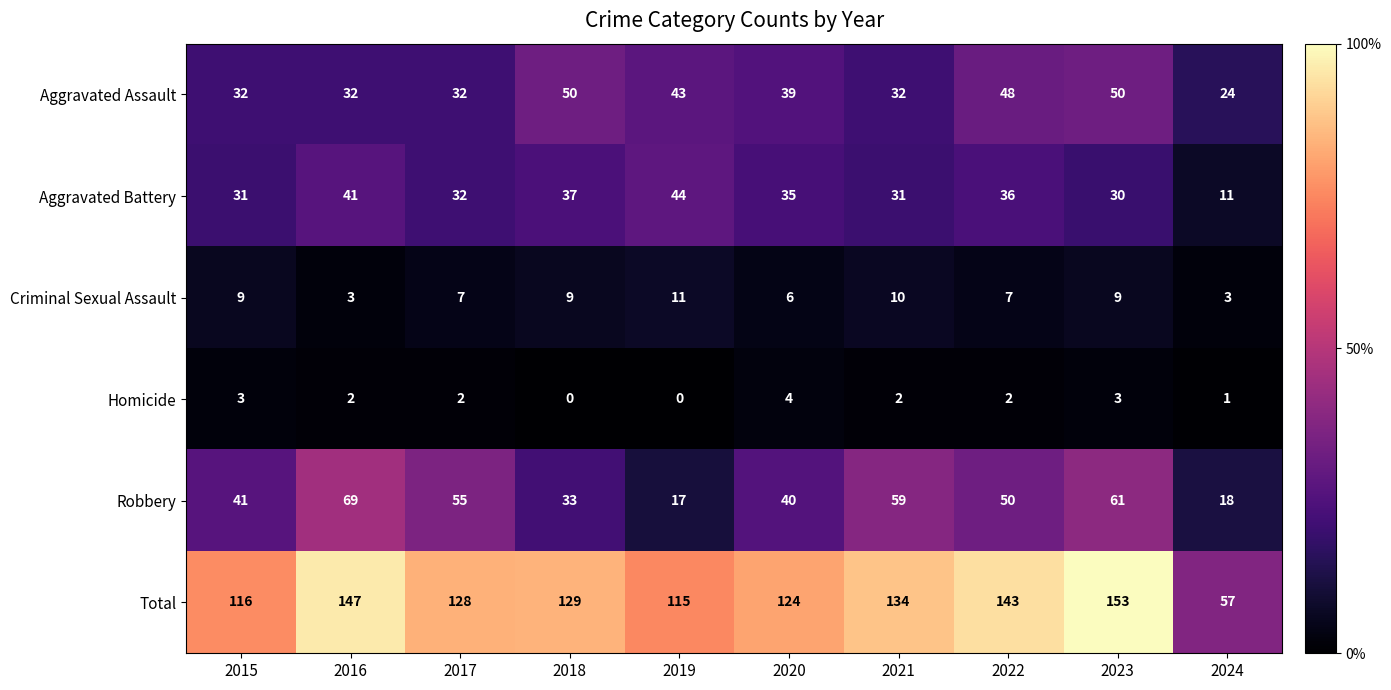

Is it true that Robbery equals 18 at 2024?

True